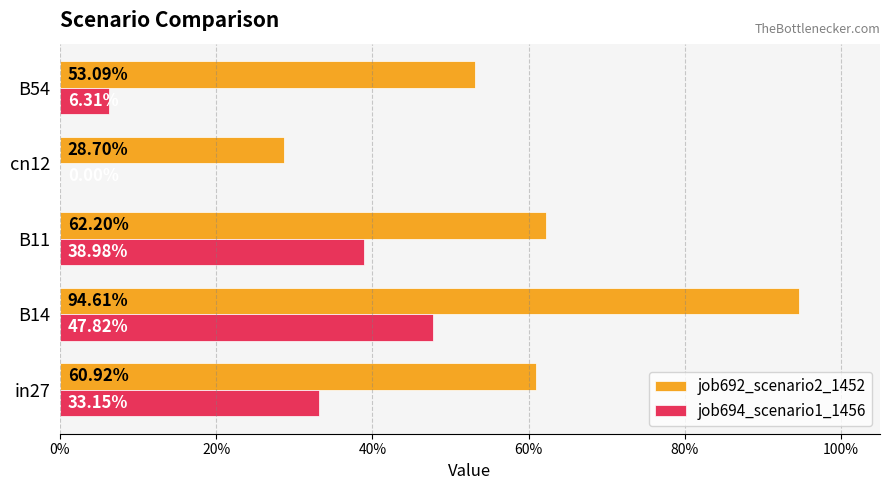

What are all the series names shown in the legend?

job692_scenario2_1452, job694_scenario1_1456